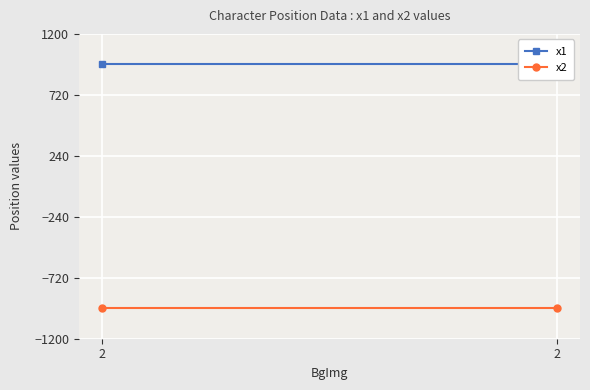

Which series changed the most between 2 and 2?

x1